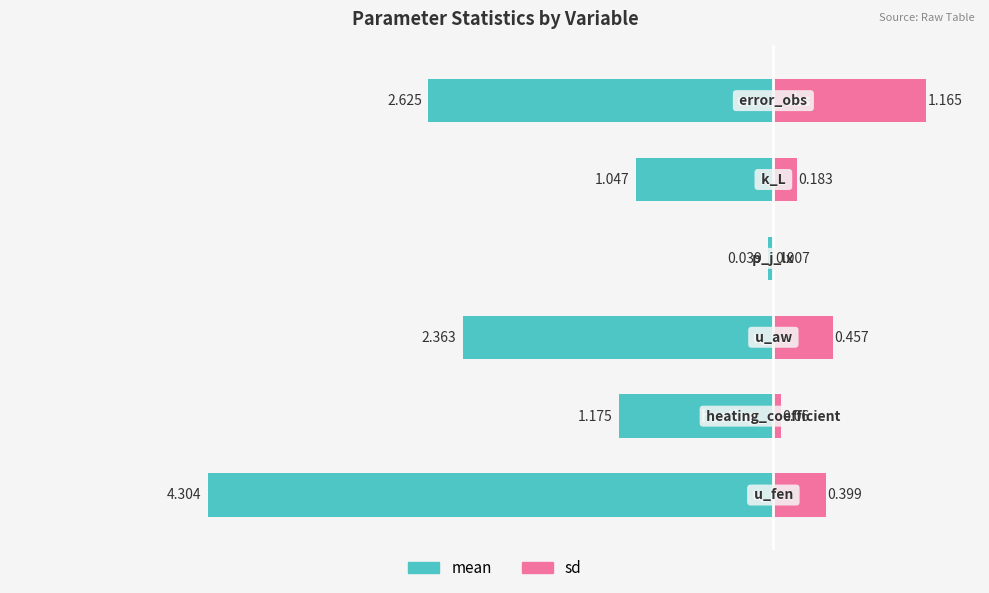

What is the difference between the maximum and minimum values in the sd series?

1.2